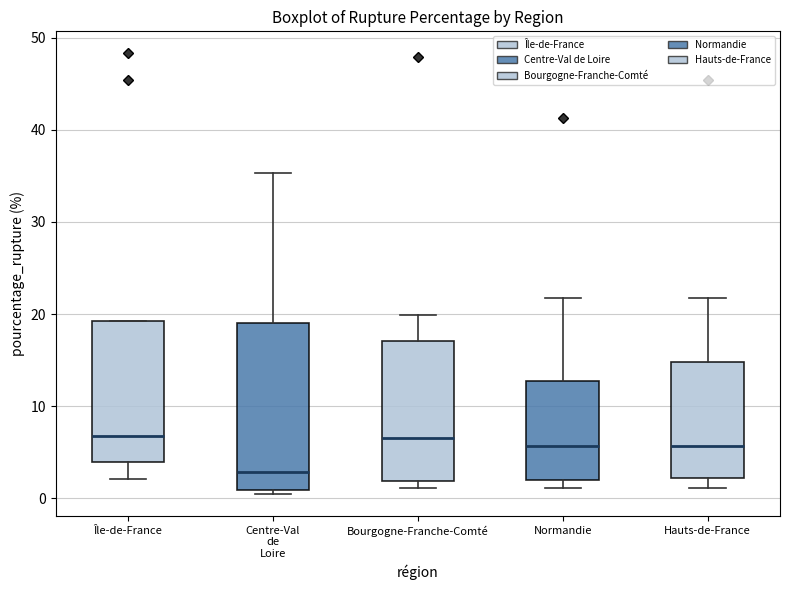

Reading left to right, transcribe this box plot: for each box, give where its median line is, the range the box spans, and where its two whiskers end, as read against the y-axis. The values are not printed on the chart, so give them approximately, as read against the axis.

Île-de-France: median 7, box 4 to 19, whiskers 2 to 19
Centre-Val de Loire: median 3, box 1 to 19, whiskers 0 to 35
Bourgogne-Franche-Comté: median 7, box 2 to 17, whiskers 1 to 20
Normandie: median 6, box 2 to 13, whiskers 1 to 22
Hauts-de-France: median 6, box 2 to 15, whiskers 1 to 22